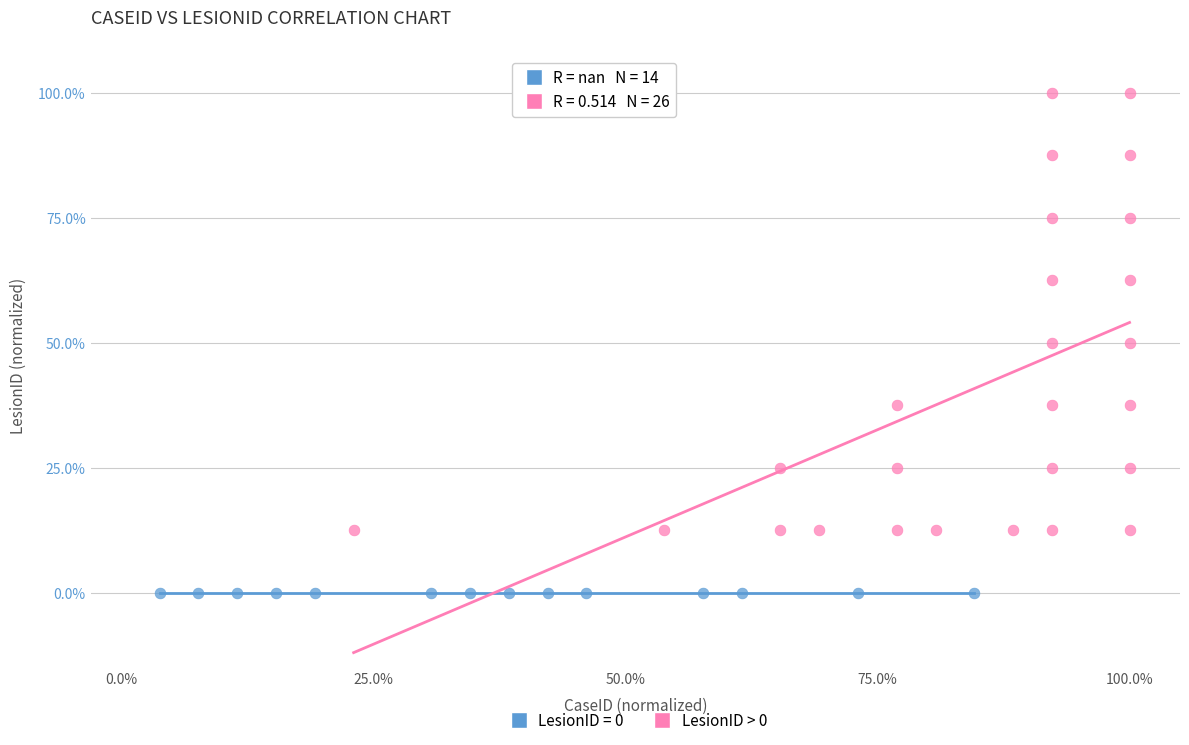

What are all the series names shown in the legend?

LesionID = 0, LesionID > 0